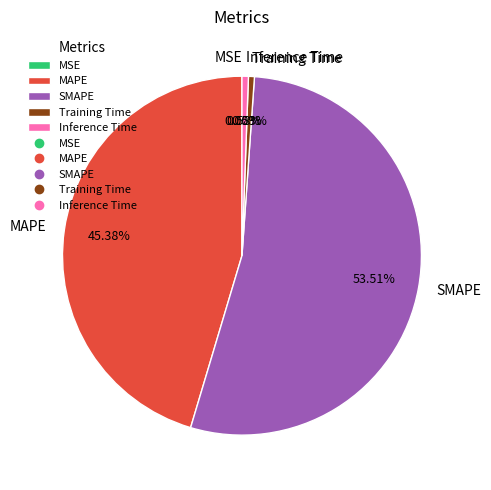

The SMAPE slice represents 54% of the pie. True or false?

True